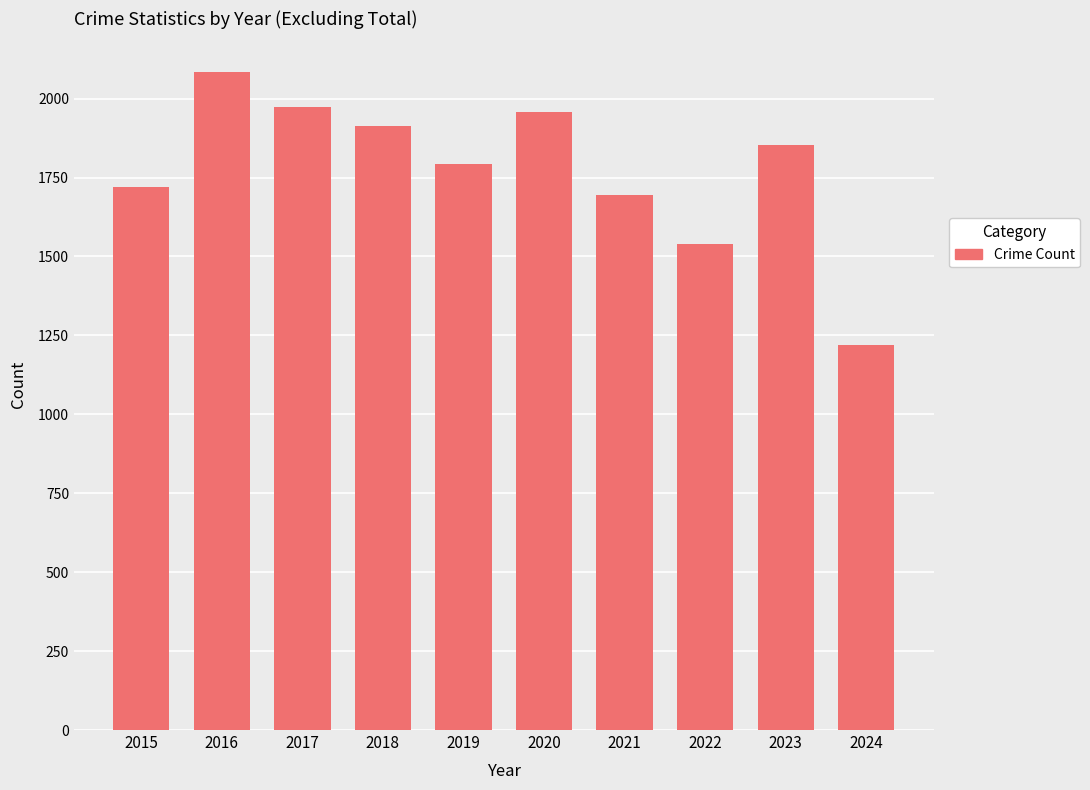

Is it true that the value at 2018 is 689?

False